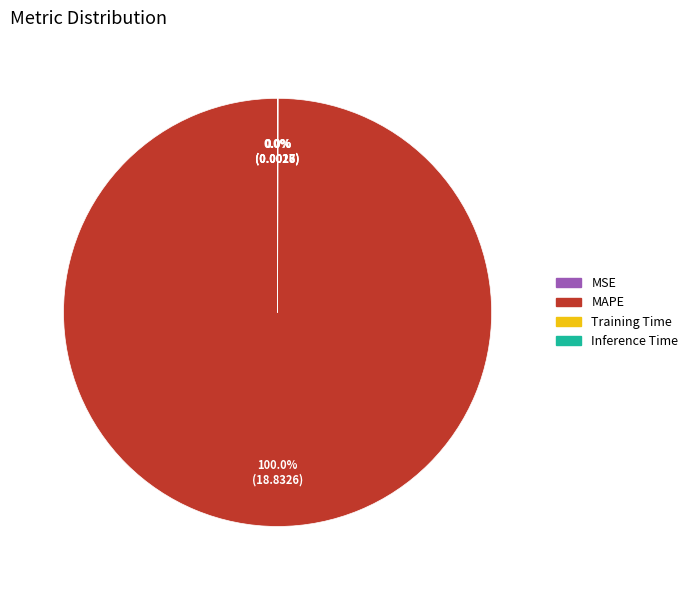

To the nearest percent, what is the average slice percentage?

25%